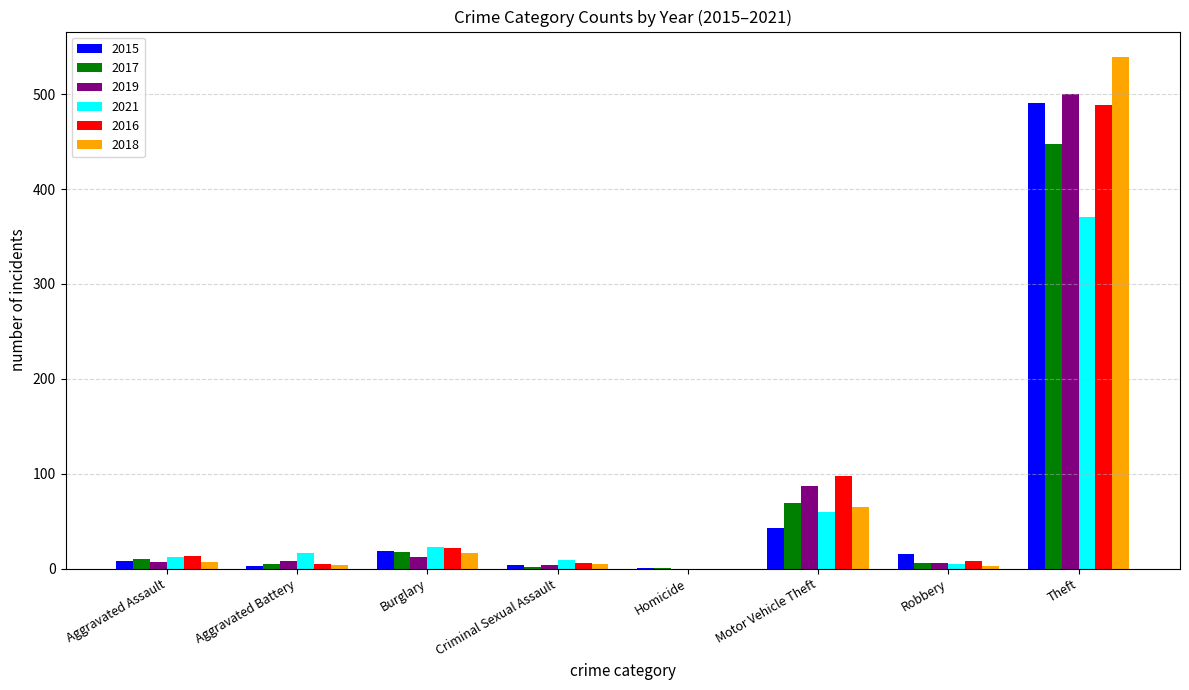

How many values in 2018 are above zero?

7